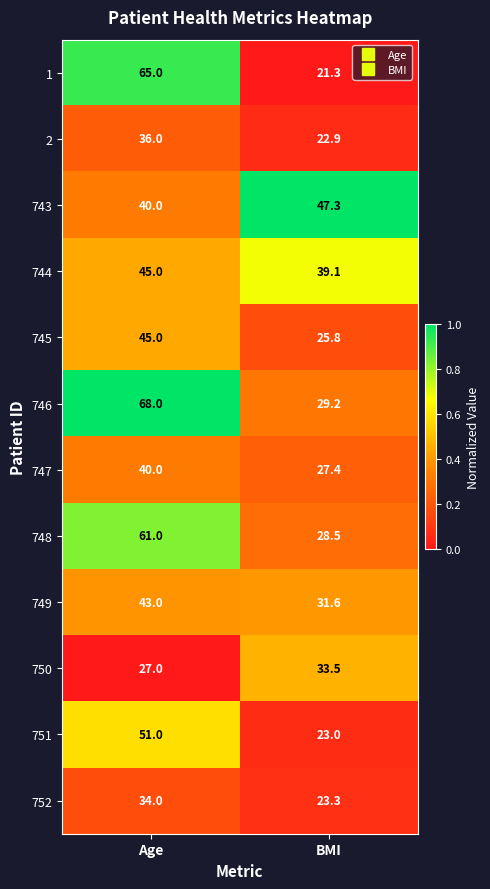

What is the difference between the highest and lowest values at Age?

41.0